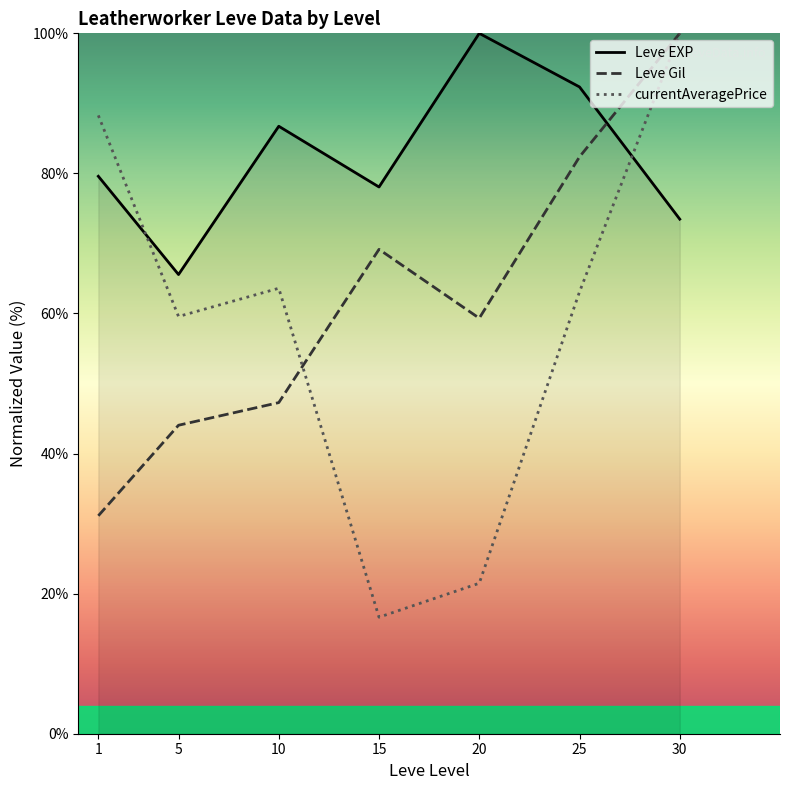

Between 5 and 15, which series saw the biggest shift?

currentAveragePrice